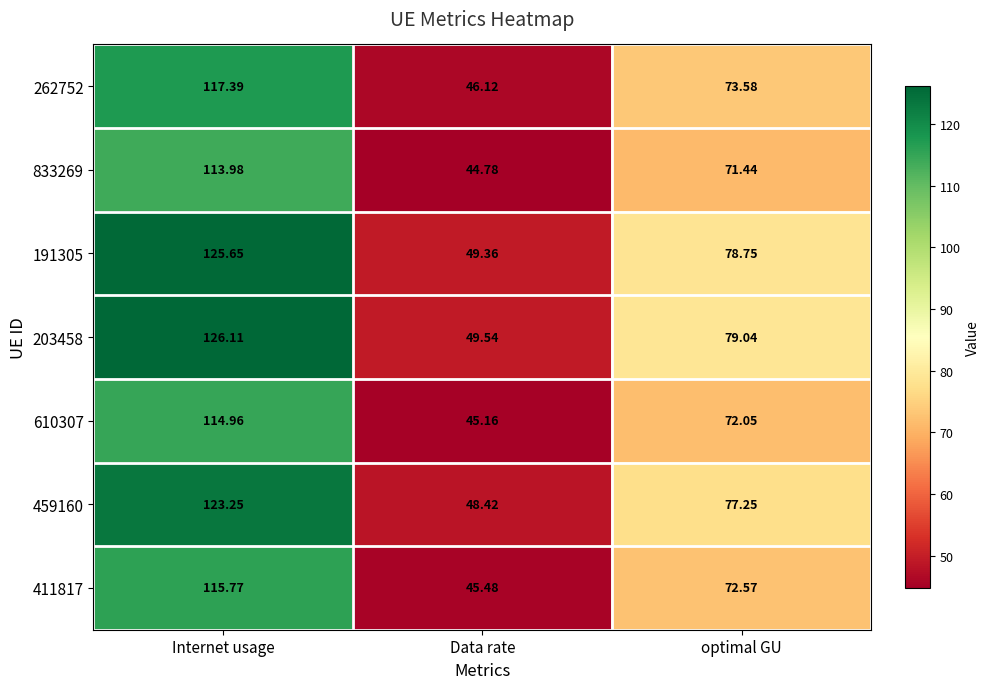

What is the total value across all series at Data rate?

328.9